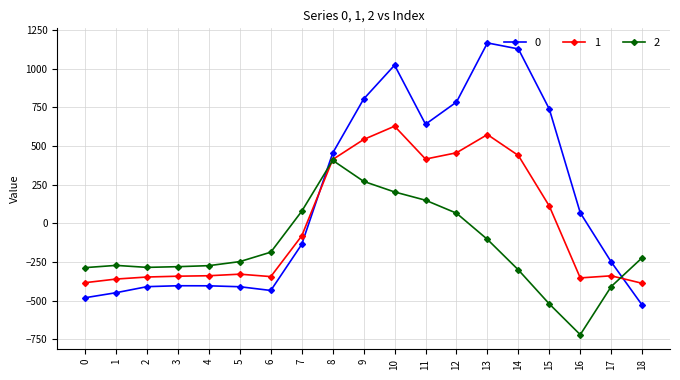

The value of 1 at 3 is -342.7. True or false?

True